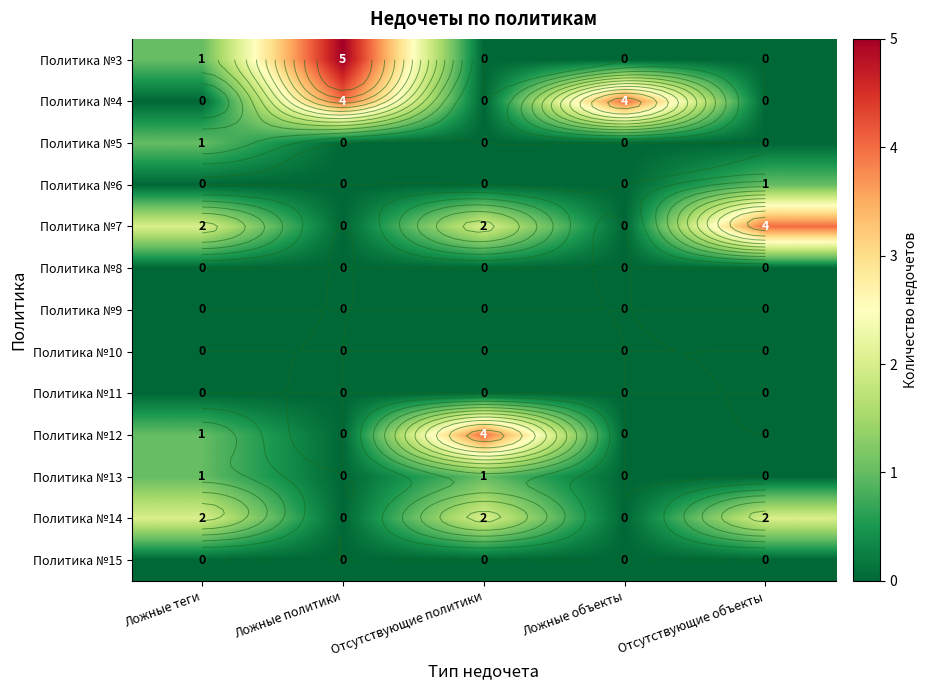

At how many categories does at least one series exceed 2?

4